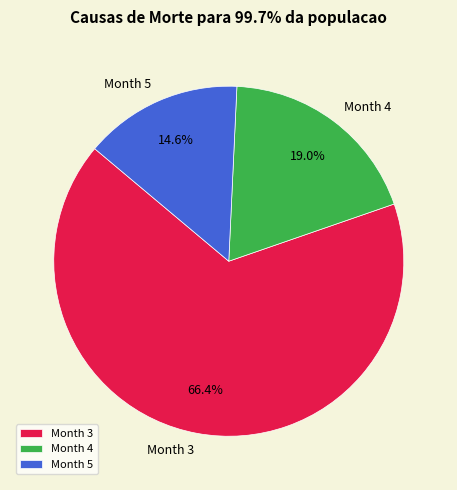

Combined, do Month 4 and Month 3 account for over 50%?

Yes